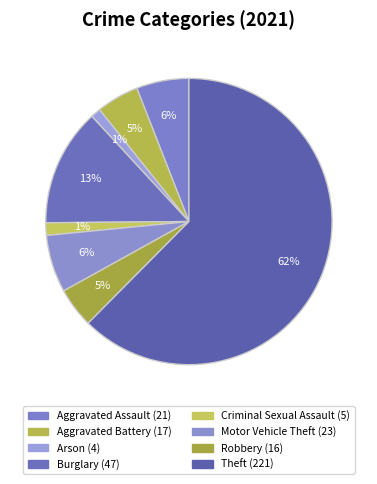

To the nearest percent, what is the combined percentage of Robbery and Motor Vehicle Theft?

11%